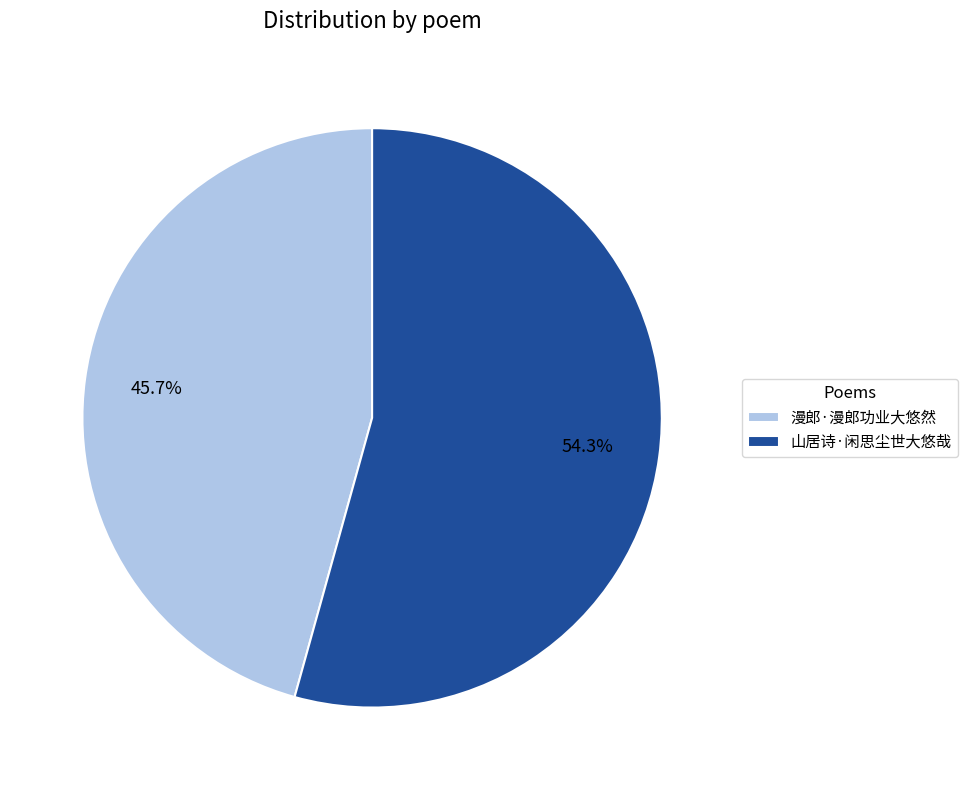

To the nearest percent, what is the difference between the largest and smallest slice percentages?

9%